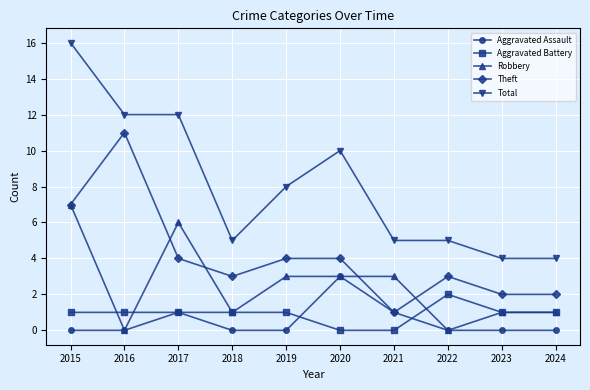

The value of Aggravated Battery at 2016 is 1. True or false?

True